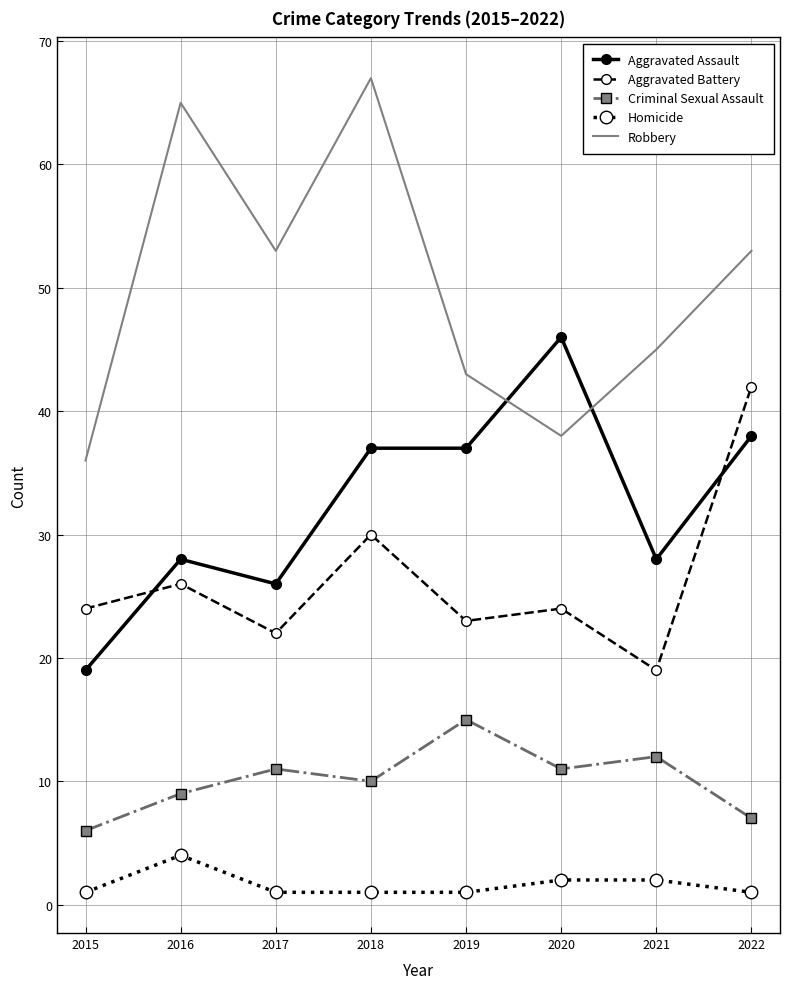

Is it true that Robbery equals 45 at 2021?

True